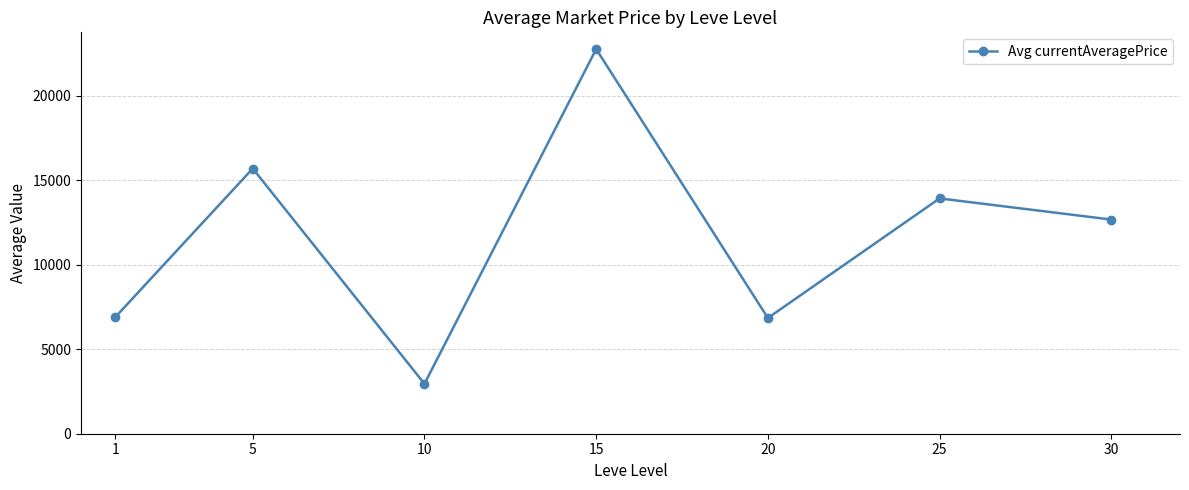

The value at 20 is 10864.2. True or false?

False